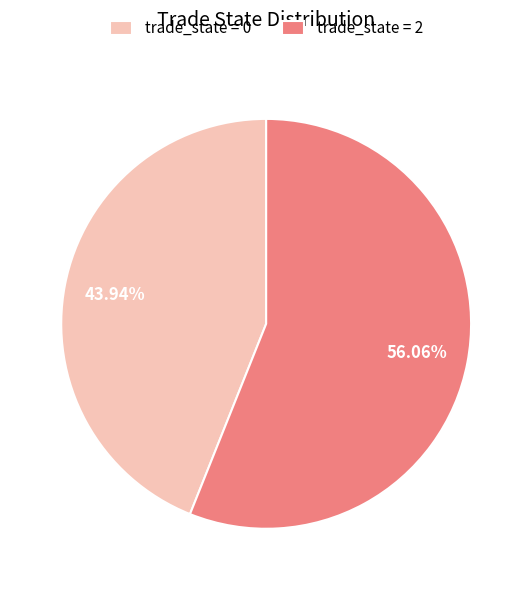

Is the sum of trade_state = 2 and trade_state = 0 greater than half?

Yes